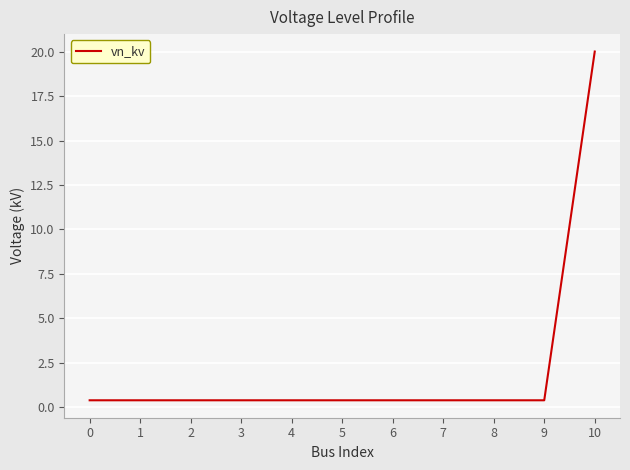

What is the approximate value at 8?

0.4